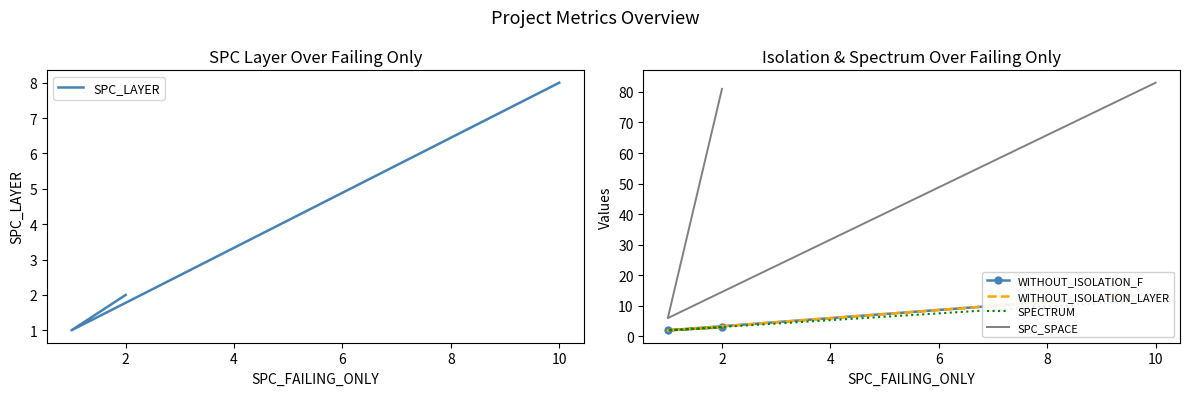

What is the maximum value for SPECTRUM?

12